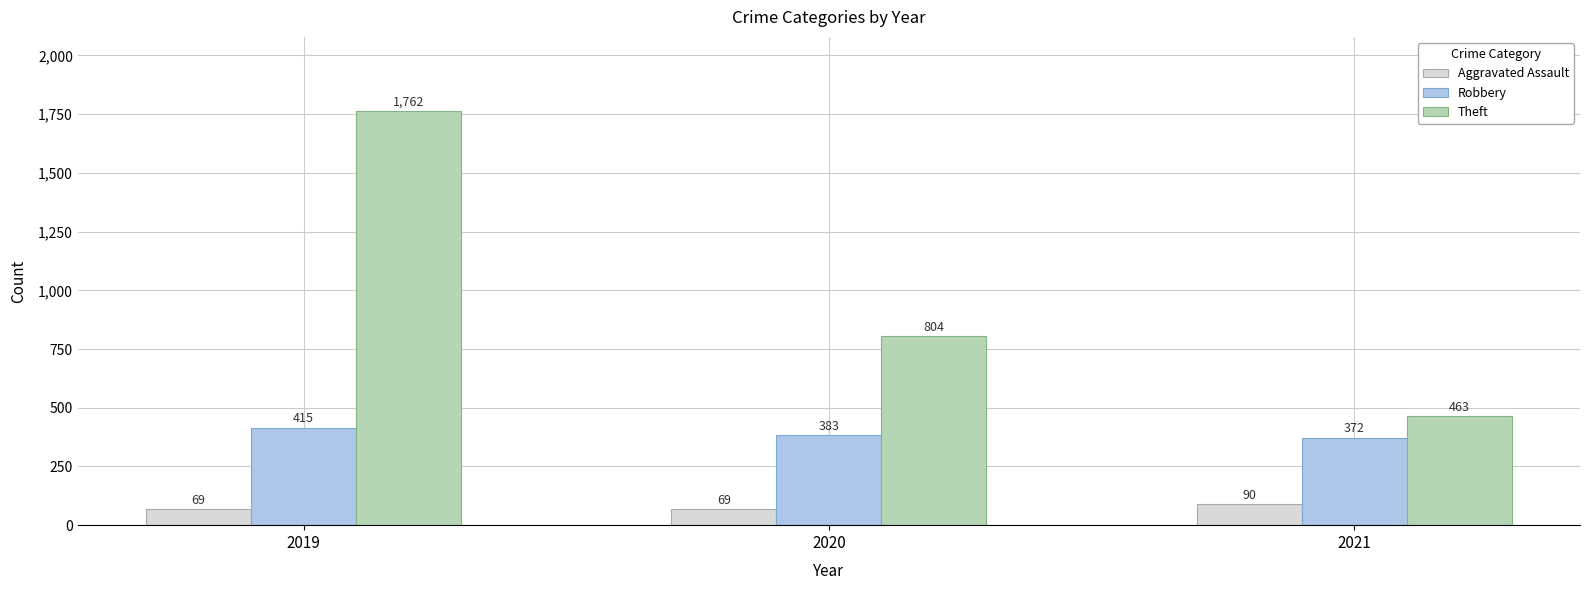

Rank the categories by Theft value from lowest to highest.

2021, 2020, 2019